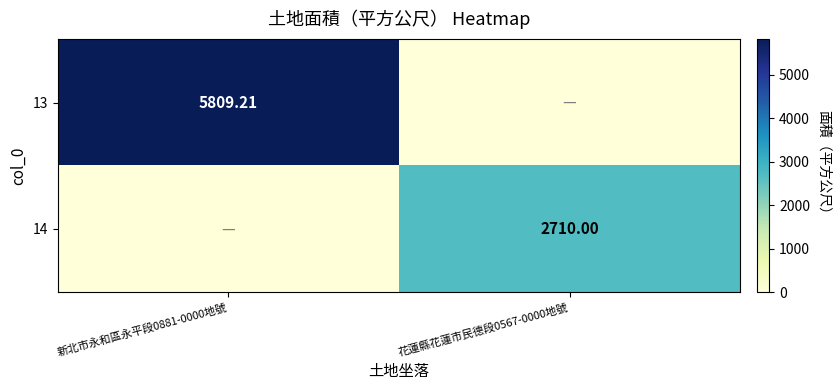

Rank the categories by 13 value from highest to lowest.

新北市永和區永平段0881-0000地號, 花蓮縣花蓮市民德段0567-0000地號